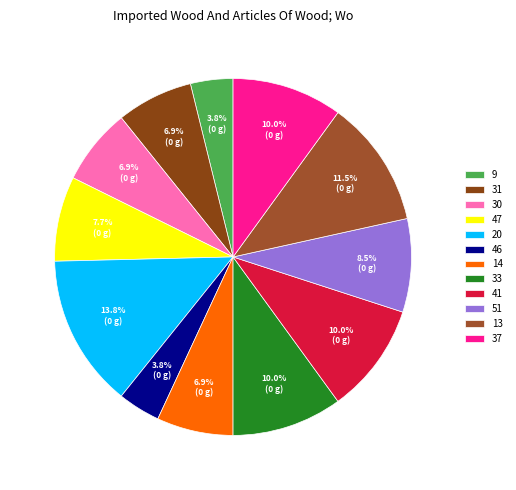

Which category has the biggest portion of the pie?

20